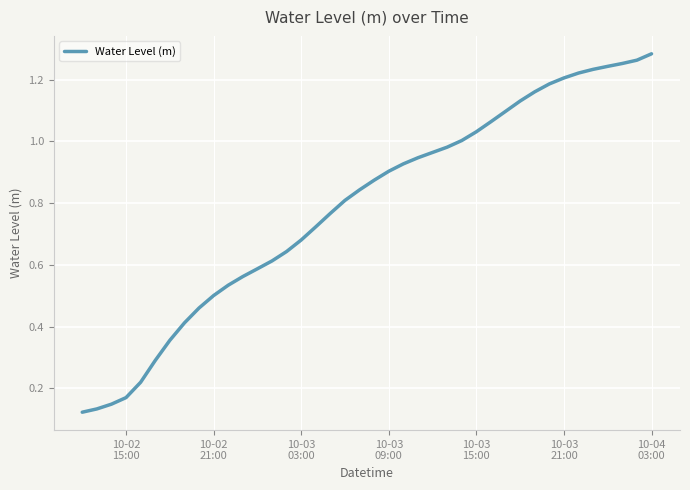

How many lines are shown in the chart?

1